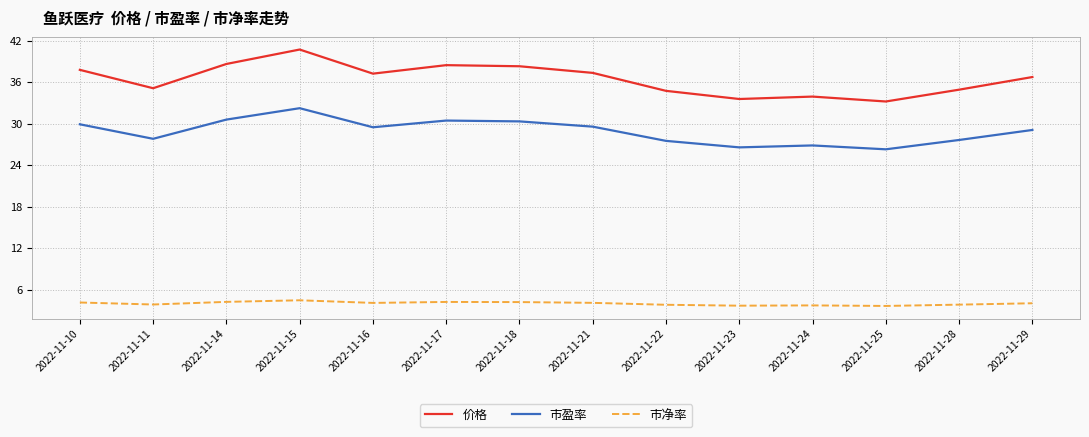

Which category has the highest value in the 价格 series?

2022-11-15